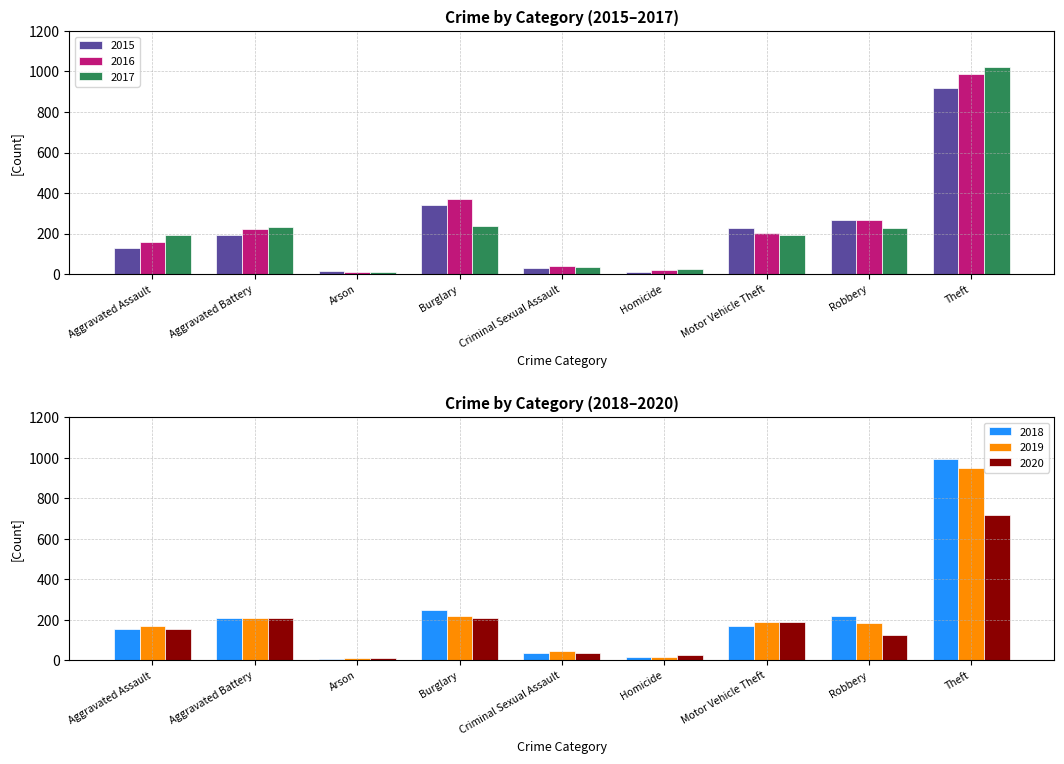

What is the difference between the maximum and minimum values in the 2019 series?

937